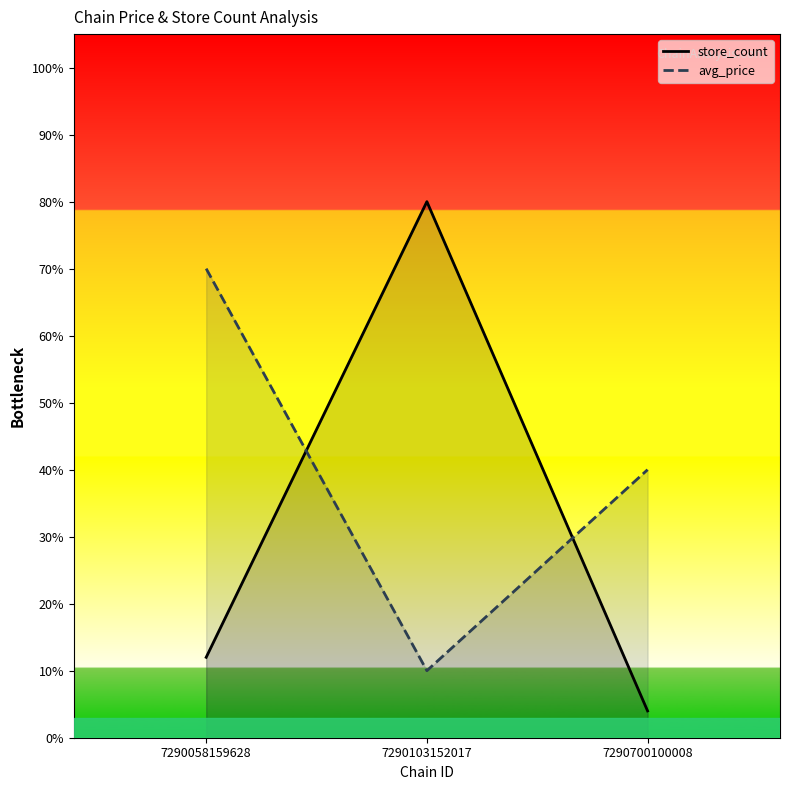

Does the chart display data point markers on the line(s)?

No